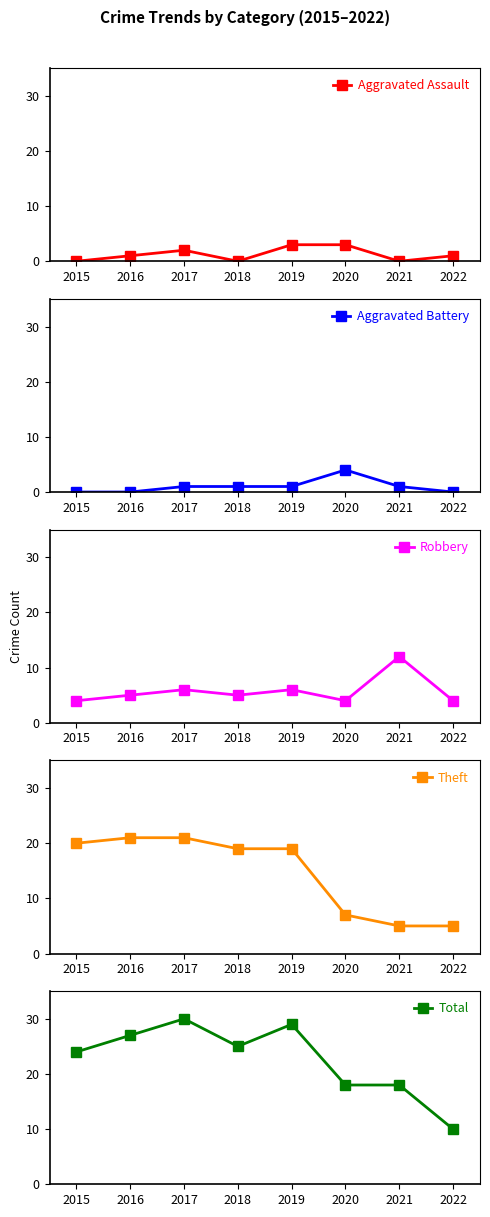

How many lines are shown in the chart?

5